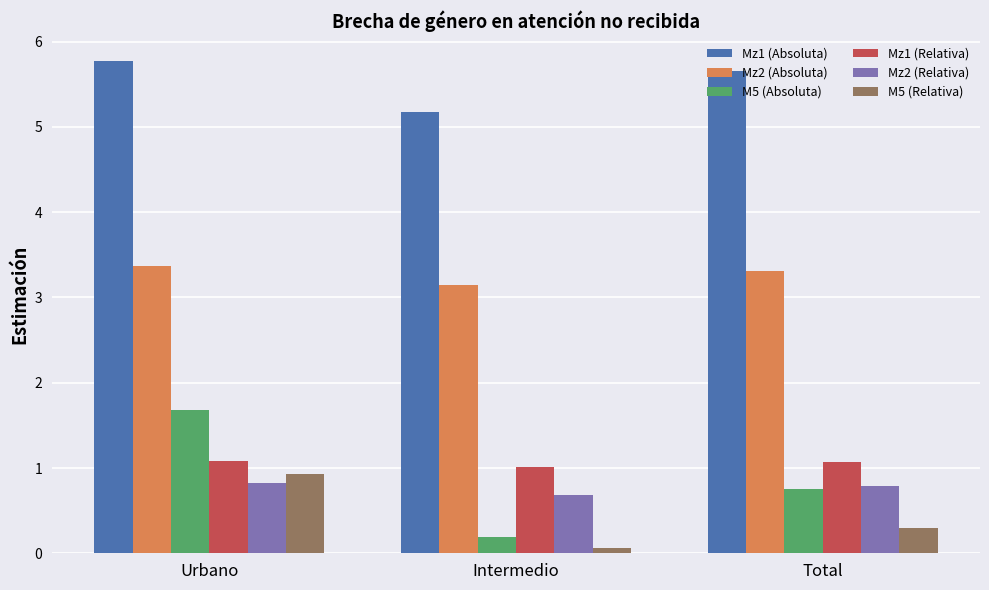

Read the Mz1 (Absoluta) value at Intermedio.

5.2